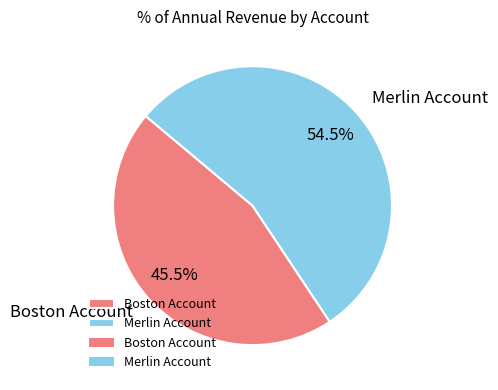

To the nearest percent, what is the combined percentage of Merlin Account and Boston Account?

100%